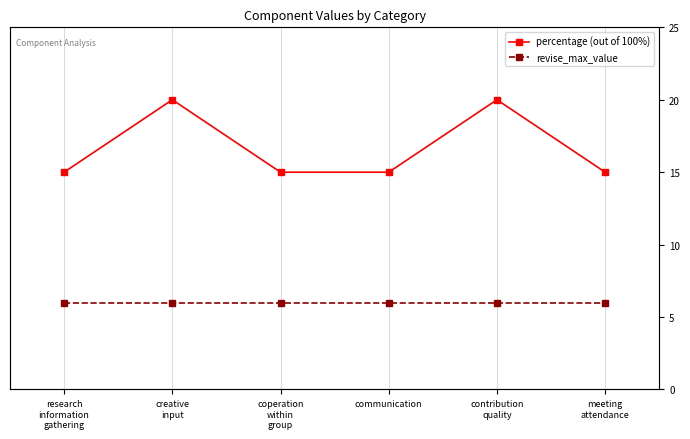

What is the average value of the percentage (out of 100%) series?

17